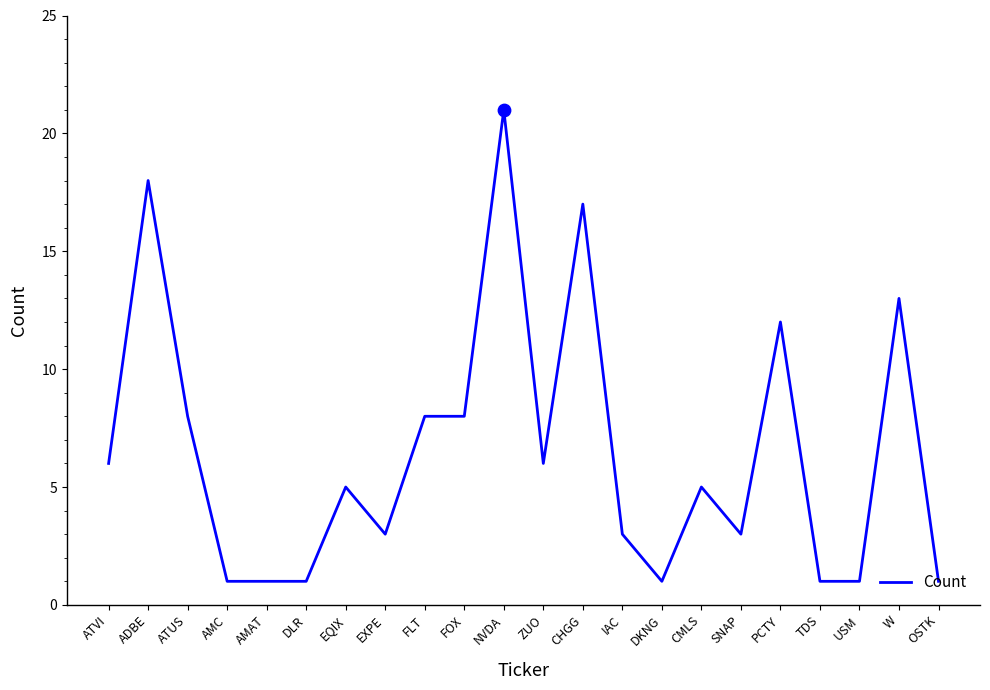

What is the change in value from ATVI to ADBE?

+12